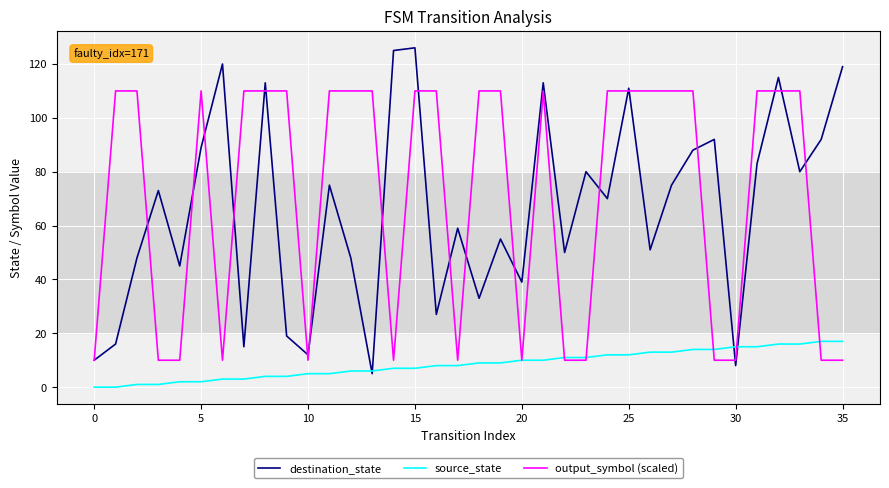

What is the highest value of the source_state series?

17